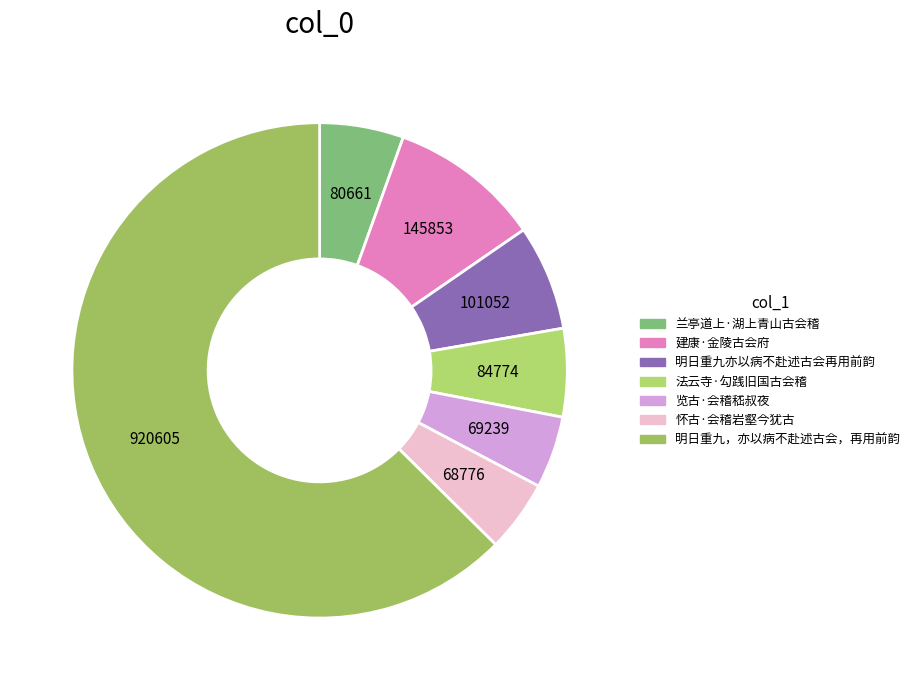

How many slices are in this pie chart?

7